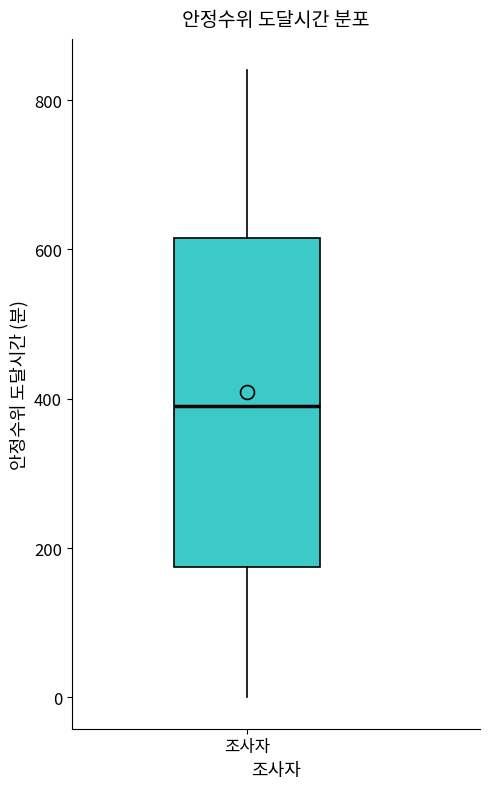

Read this box plot against the y-axis: the position of the median line, the range covered by the box, and the ends of both whiskers. The values are not printed on the chart, so give them approximately, as read against the axis.

median 400, box 180 to 620, whiskers 0 to 840